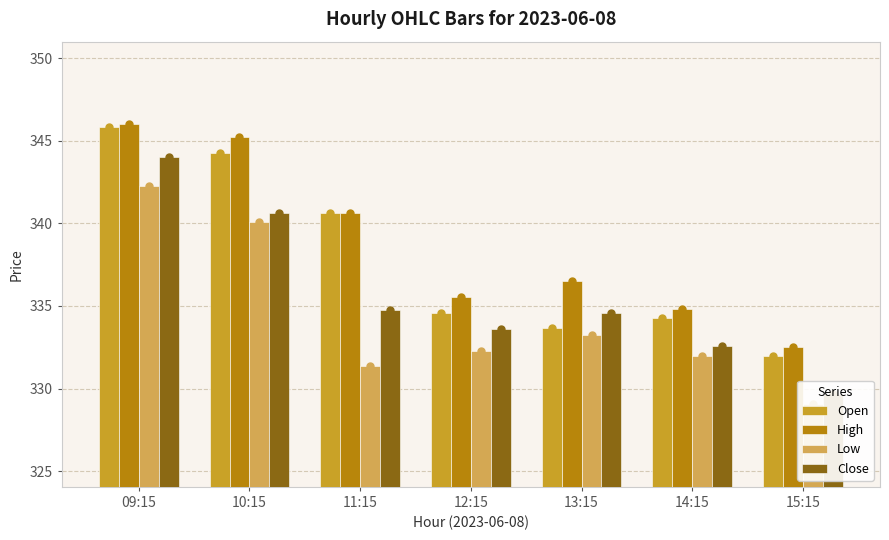

The High series shows 170.6 at 10:15. True or false?

False